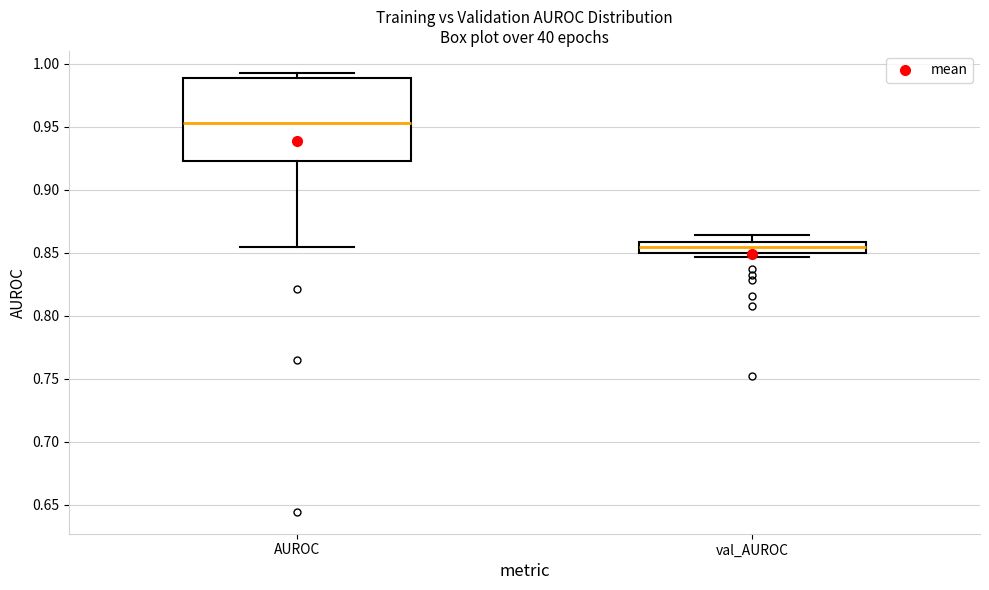

Reading left to right, read every box against the y-axis: the position of its median line, the range the box covers, and the ends of its whiskers. The values are not printed on the chart, so give them approximately, as read against the axis.

AUROC: median 0.955, box 0.925 to 0.990, whiskers 0.855 to 0.995
val_AUROC: median 0.855, box 0.850 to 0.860, whiskers 0.845 to 0.865